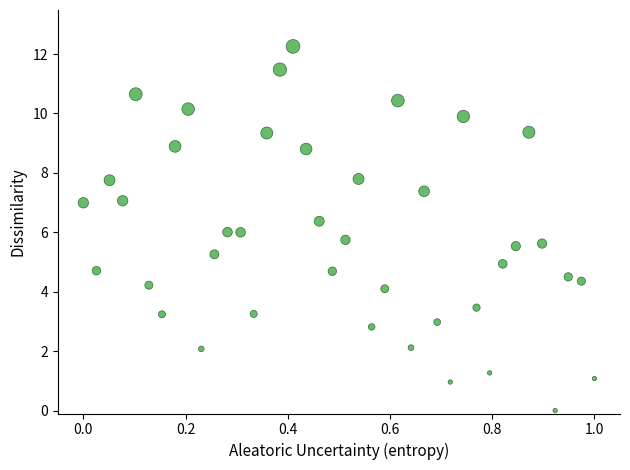

What is the range of X values (max minus min)?

1.0